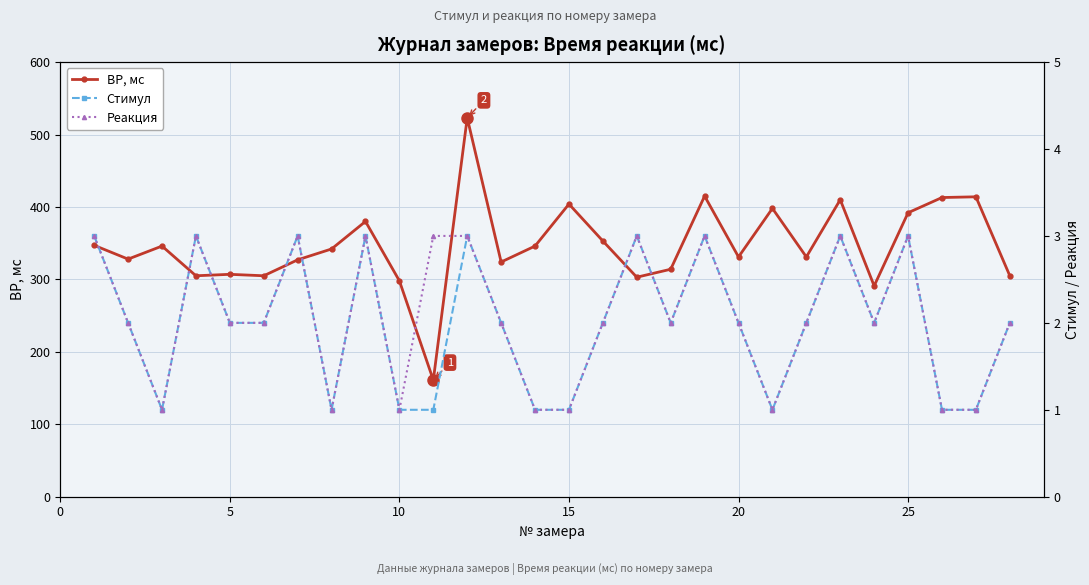

True or false: ВР, мс has more than 1 interior local peaks.

True